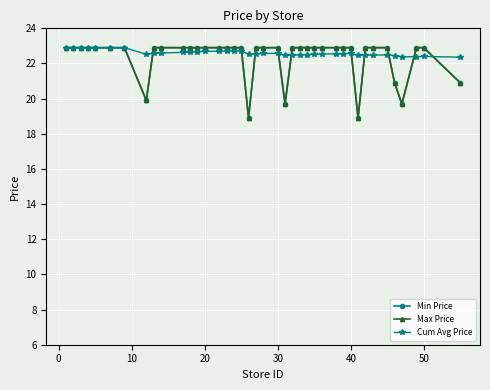

Does the chart have visible grid lines?

Yes